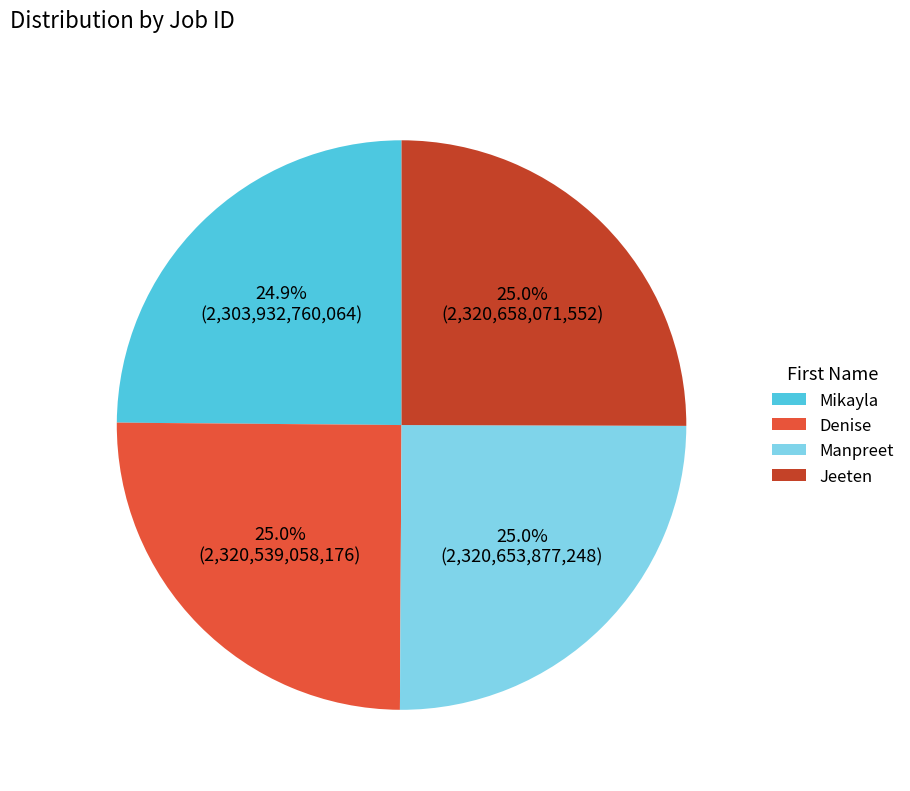

Is there any slice that represents more than half of the pie?

No